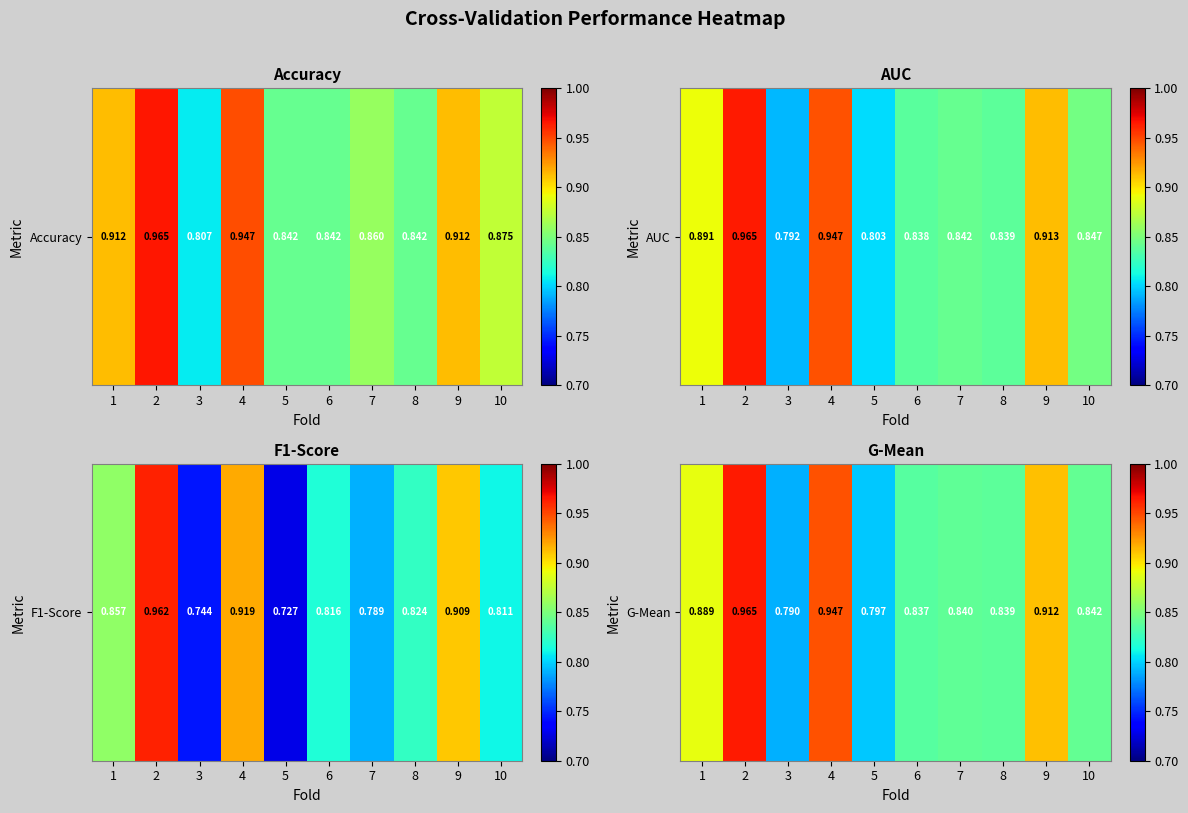

Rank the categories by value from highest to lowest.

2, 4, 9, 1, 10, 7, 8, 6, 5, 3